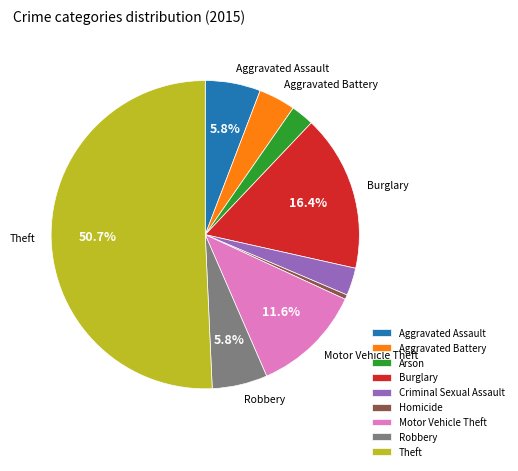

What portion of the pie excludes Robbery?

94.2%